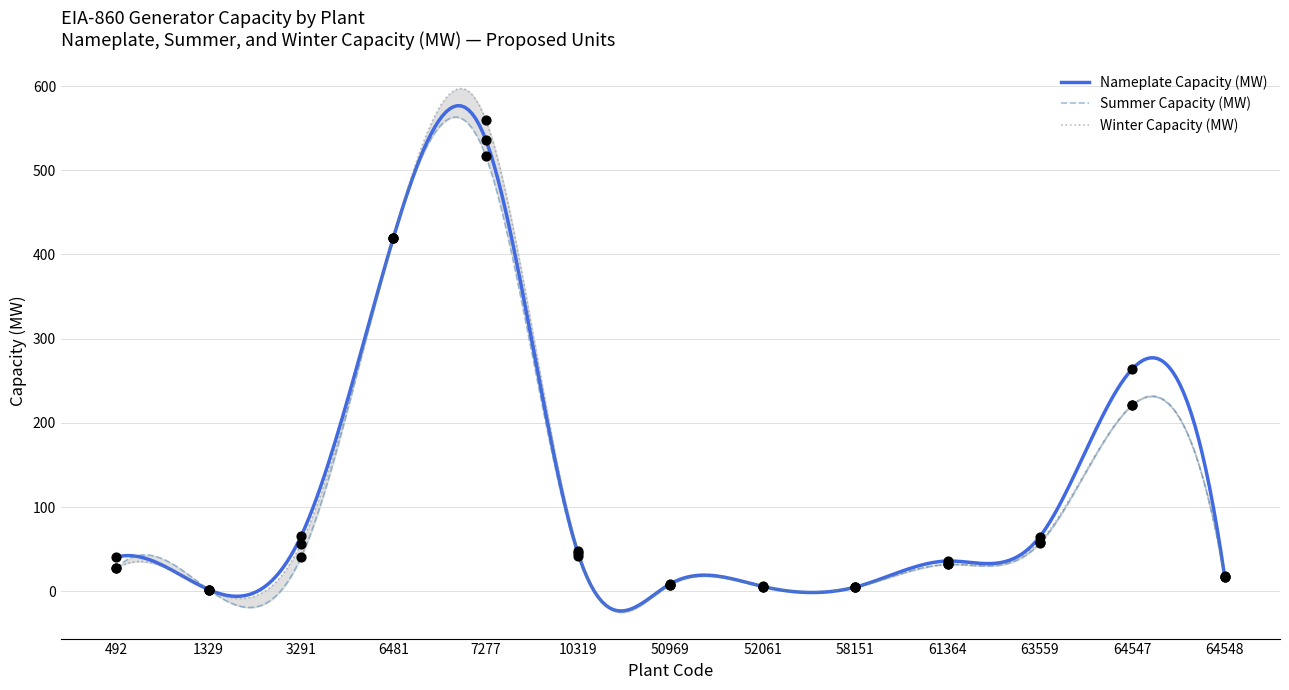

Which series has the largest total across all categories?

Nameplate Capacity (MW)